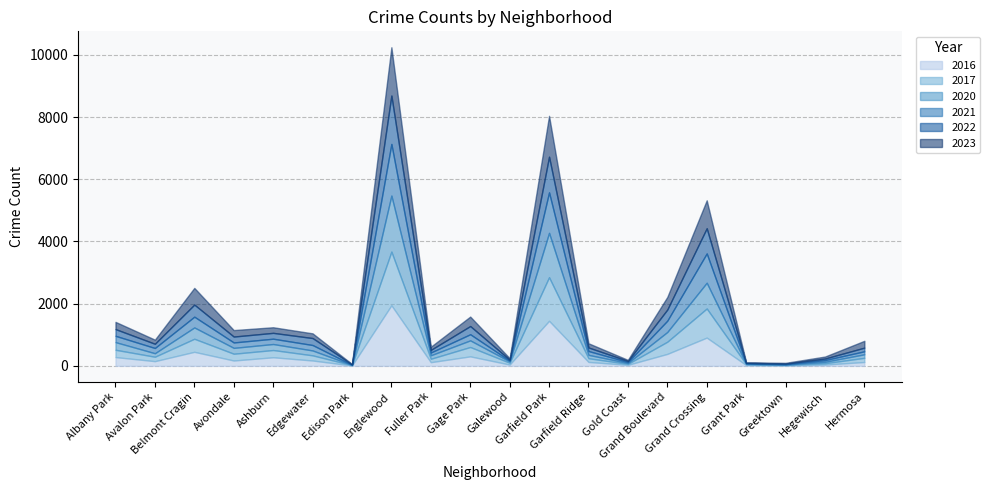

Is the value of 2020 at Avondale greater than the value of 2021 at Gage Park?

No